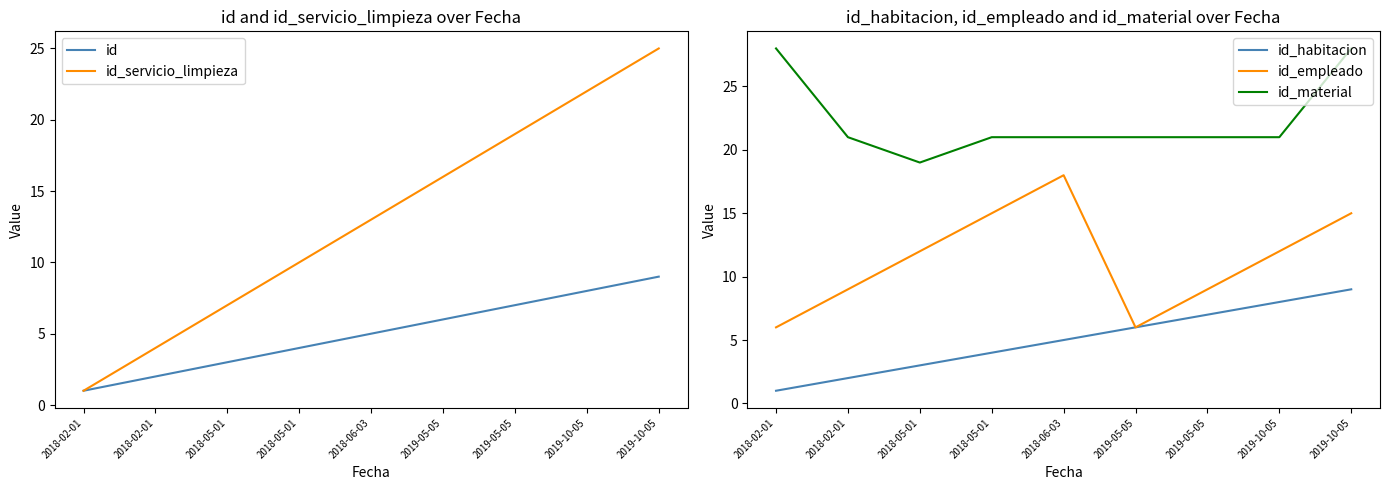

How many values in the id_material series are below 21?

1